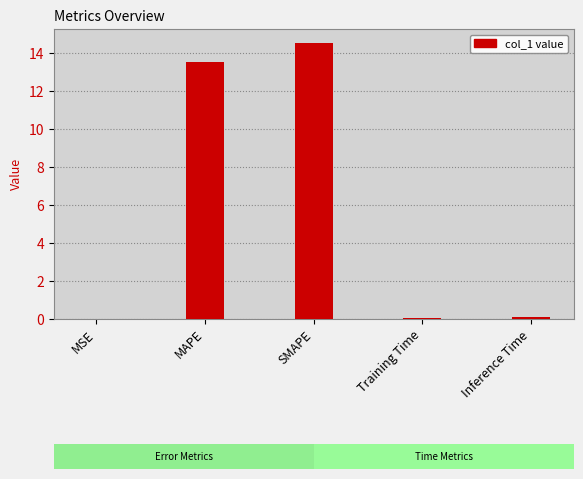

What is the sum of all values?

28.3